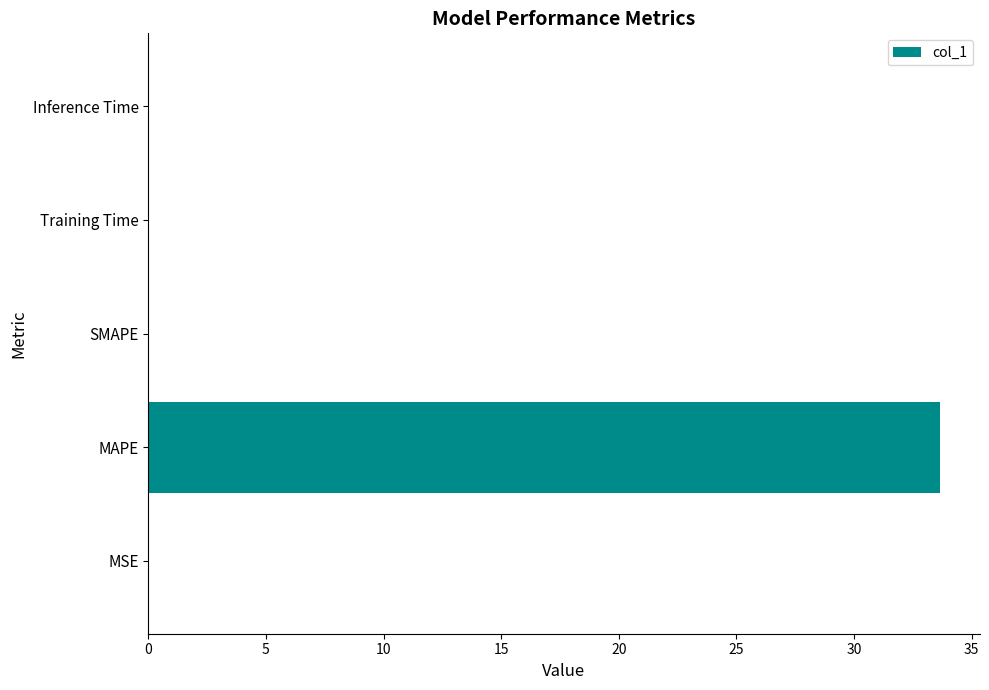

How many distinct data groups are displayed?

1